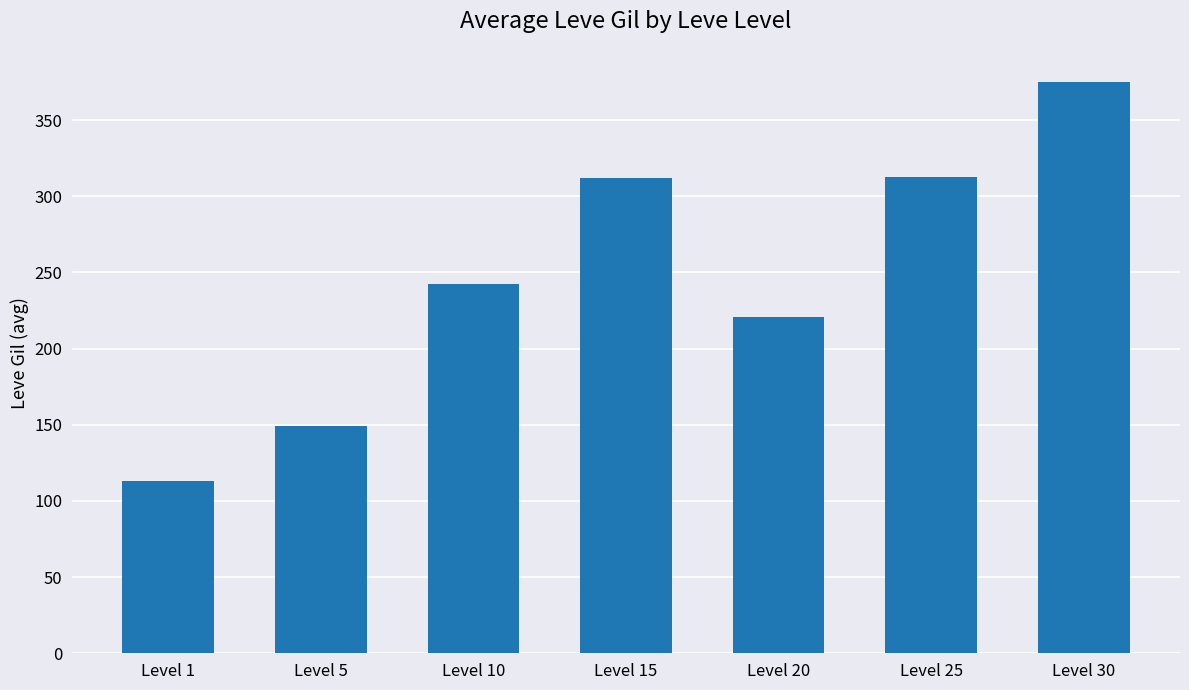

What is the average value?

246.5